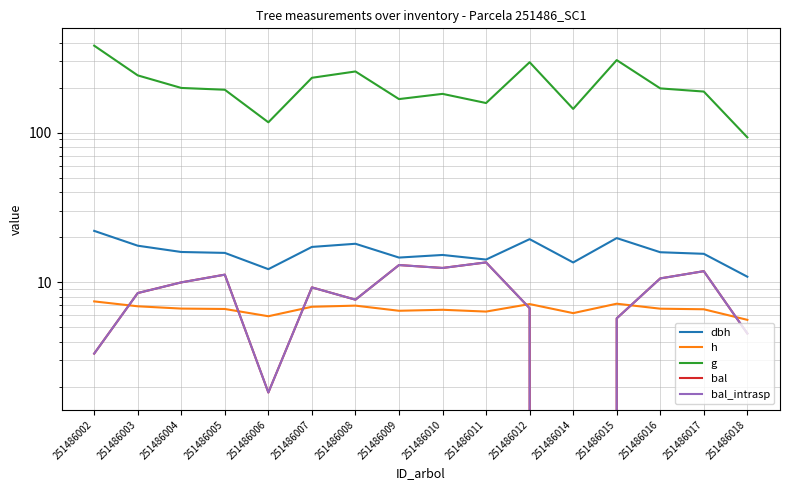

What is the difference between the maximum and second lowest values in the bal series?

11.7